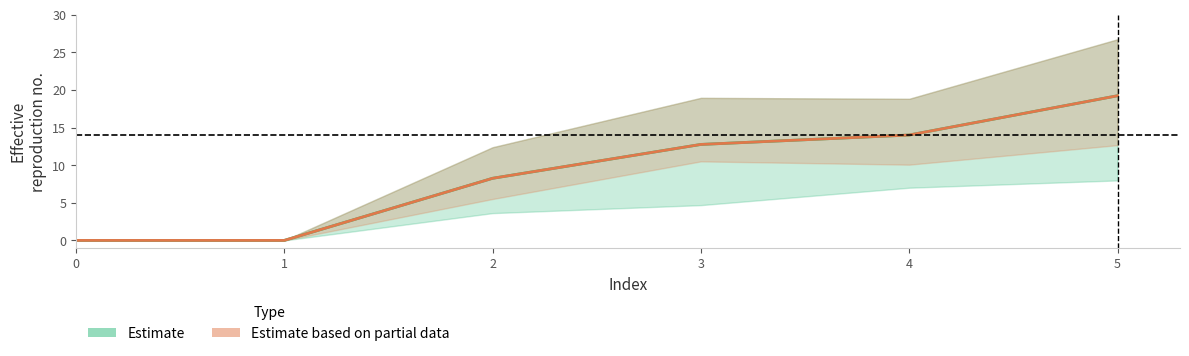

Which series has the largest range (max minus min)?

upper_green